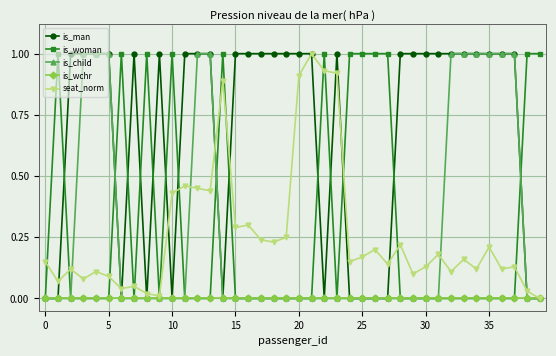

What is the value of the is_woman point at the 40th from the left?

1.0